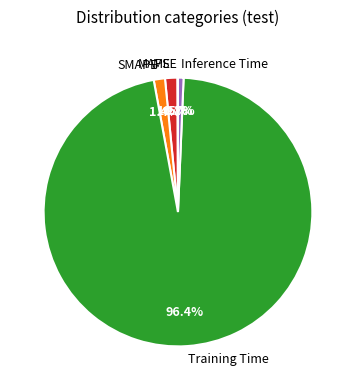

What is the largest slice in the pie chart?

Training Time